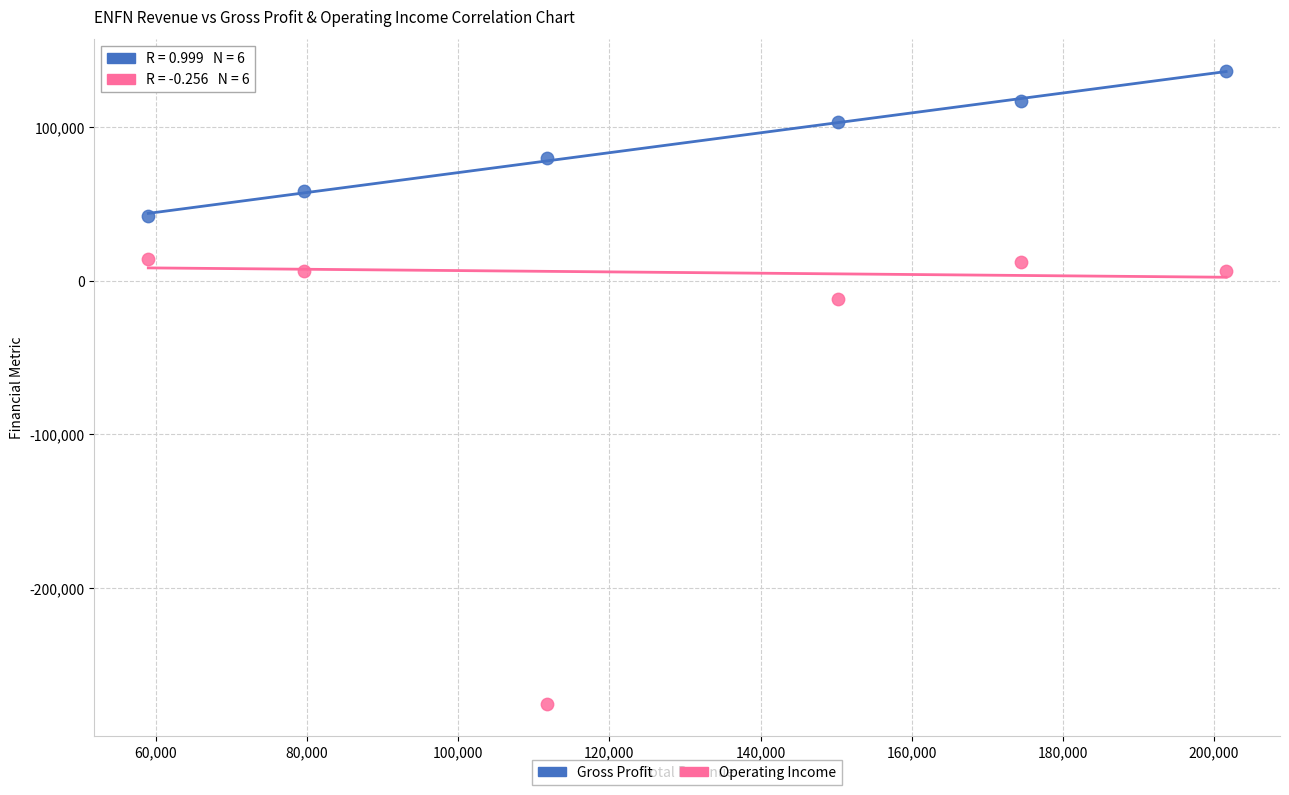

Which series has the largest Y range (max minus min)?

Operating Income